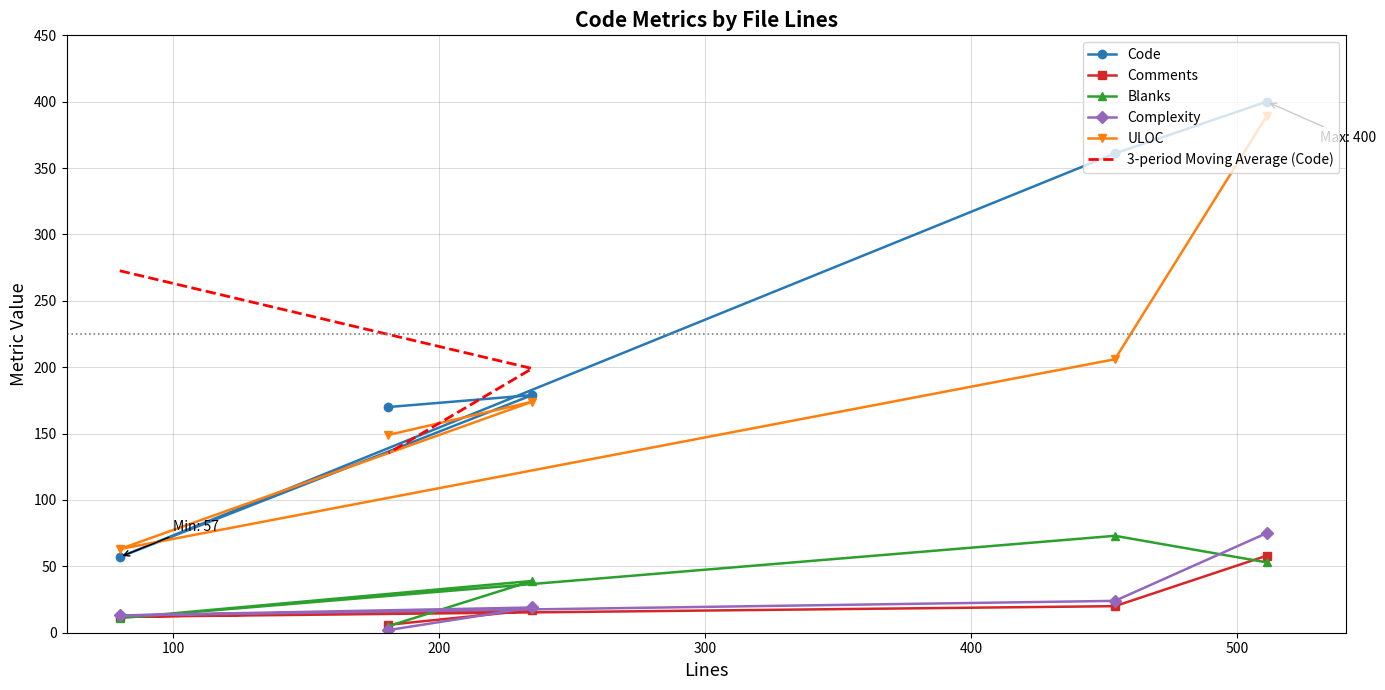

Reading left to right, what are all the values shown in this chart?

Code: 511=400	454=361	80=57	235=179	181=170
Comments: 511=58	454=20	80=12	235=17	181=6
Blanks: 511=53	454=73	80=11	235=39	181=5
Complexity: 511=75	454=24	80=13	235=19	181=2
ULOC: 511=389	454=206	80=63	235=174	181=149